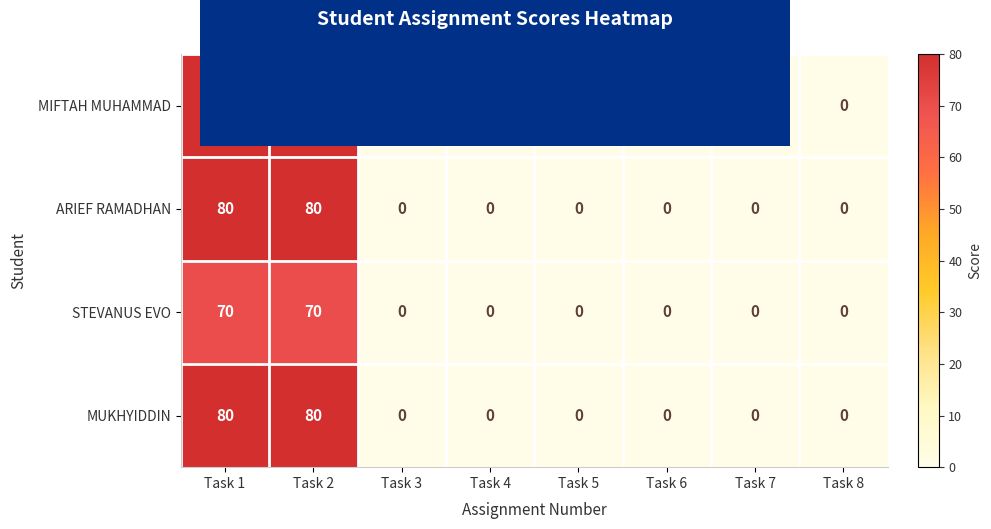

True or false: MUKHYIDDIN has a value of 0 at Task 6.

True